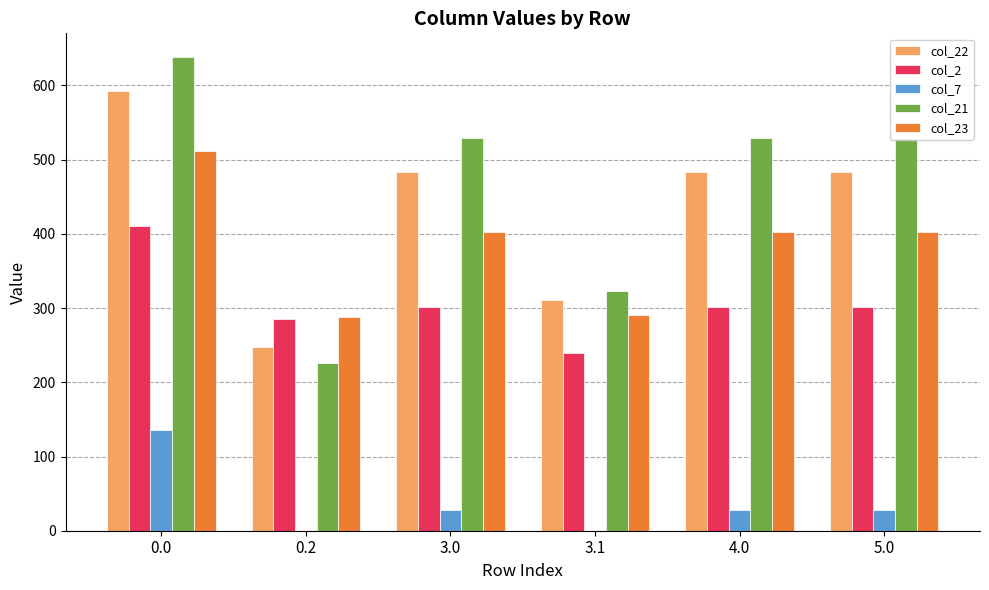

Which series changed the most between 0.0 and 3.1?

col_21